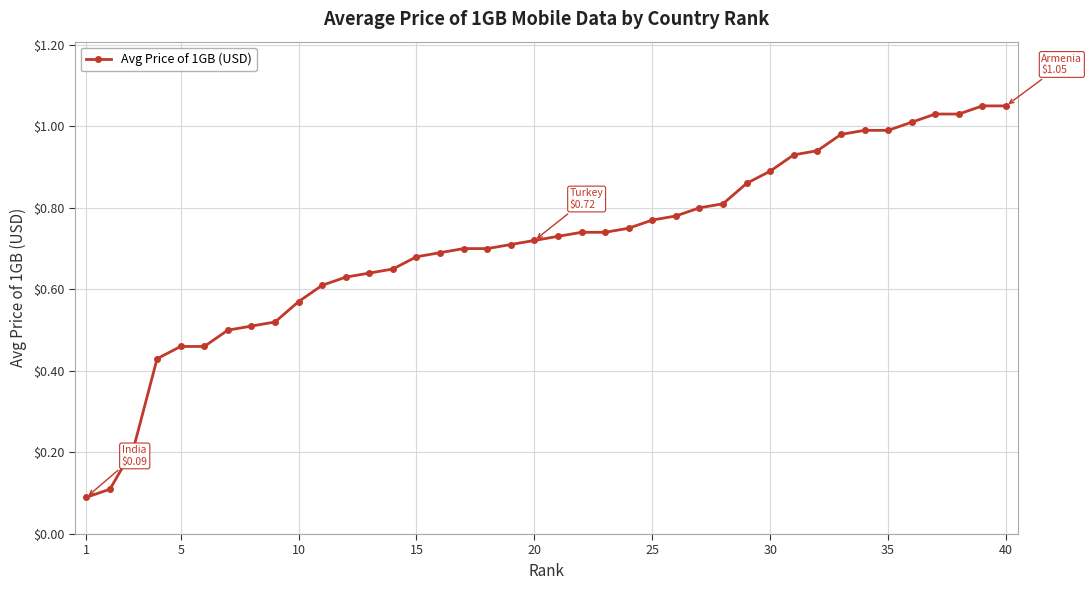

What is the sum of all values?

28.5